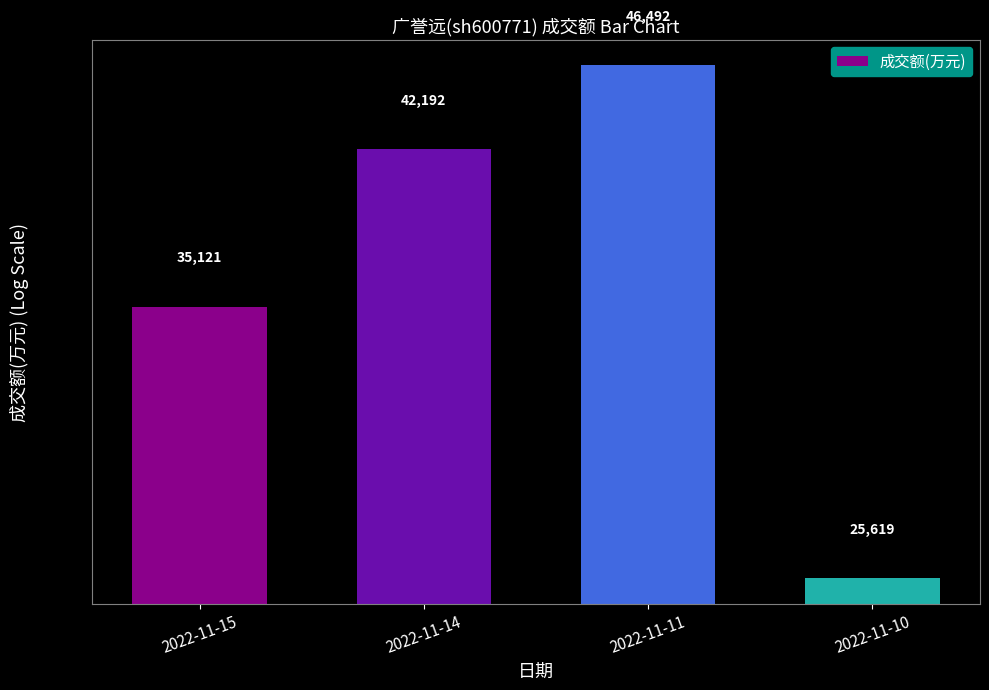

The value at 2022-11-15 is 9477. True or false?

False